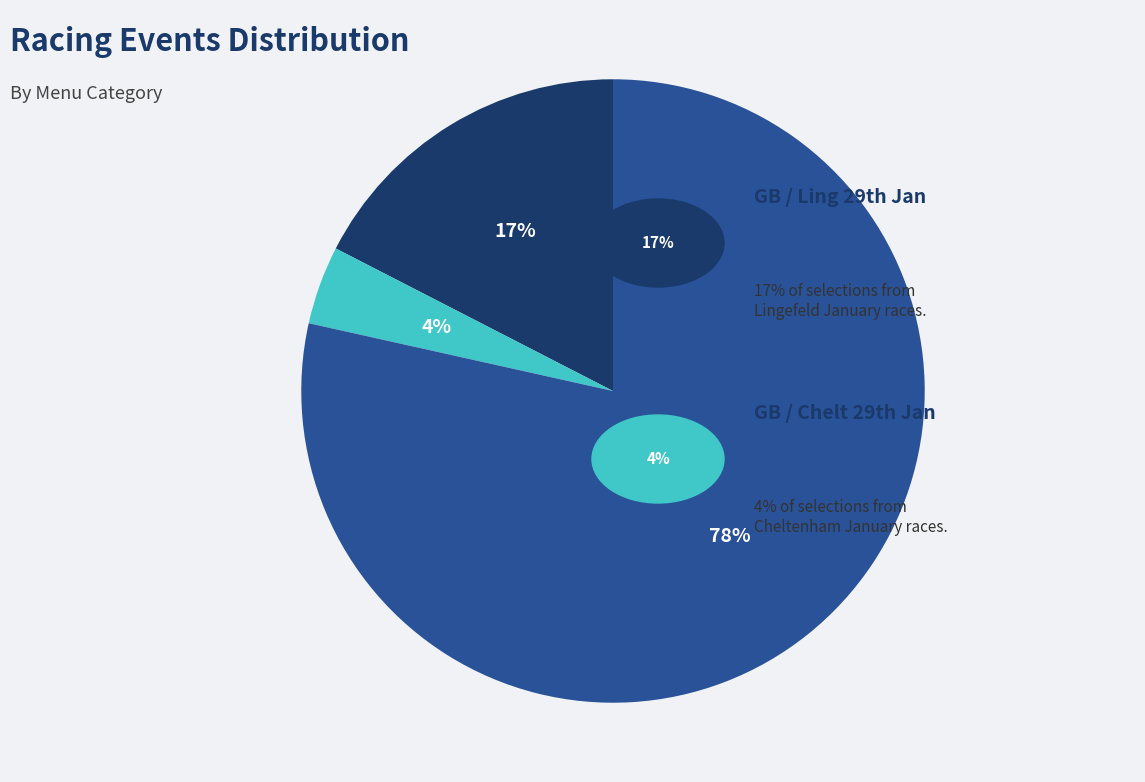

To the nearest percent, what is the average slice percentage?

33%